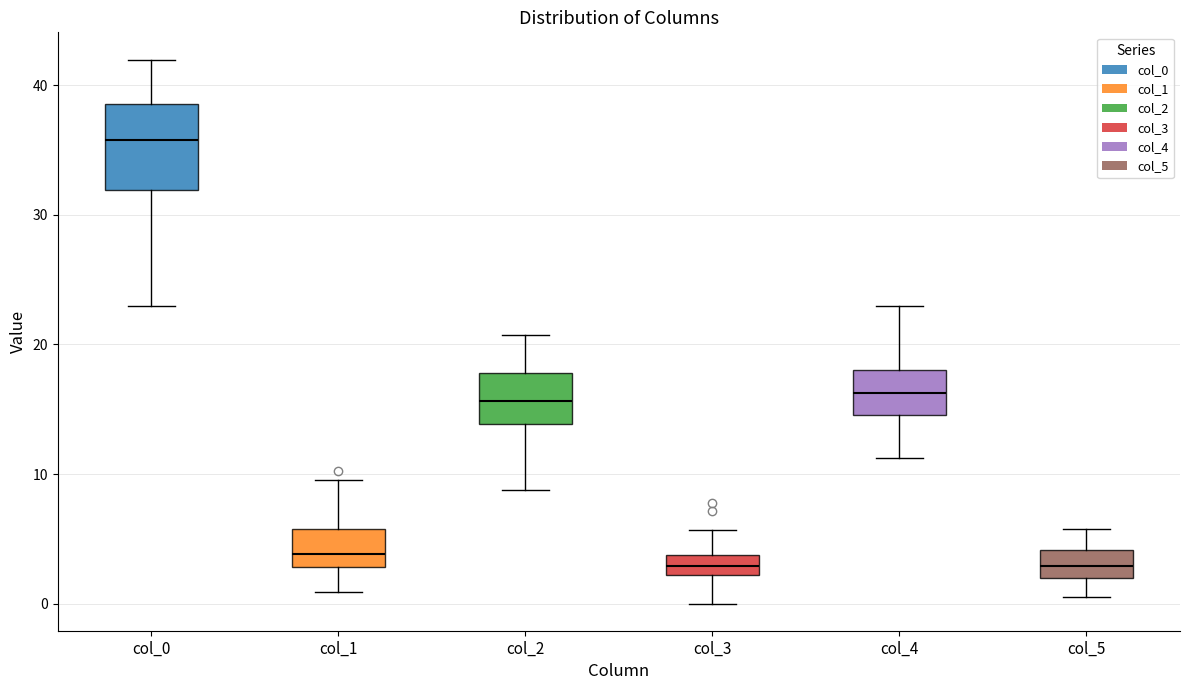

Reading left to right, read every box against the y-axis: the position of its median line, the range the box covers, and the ends of its whiskers. The values are not printed on the chart, so give them approximately, as read against the axis.

col_0: median 36, box 32 to 39, whiskers 23 to 42
col_1: median 4, box 3 to 6, whiskers 1 to 10
col_2: median 16, box 14 to 18, whiskers 9 to 21
col_3: median 3, box 2 to 4, whiskers 0 to 6
col_4: median 16, box 15 to 18, whiskers 11 to 23
col_5: median 3, box 2 to 4, whiskers 0 to 6